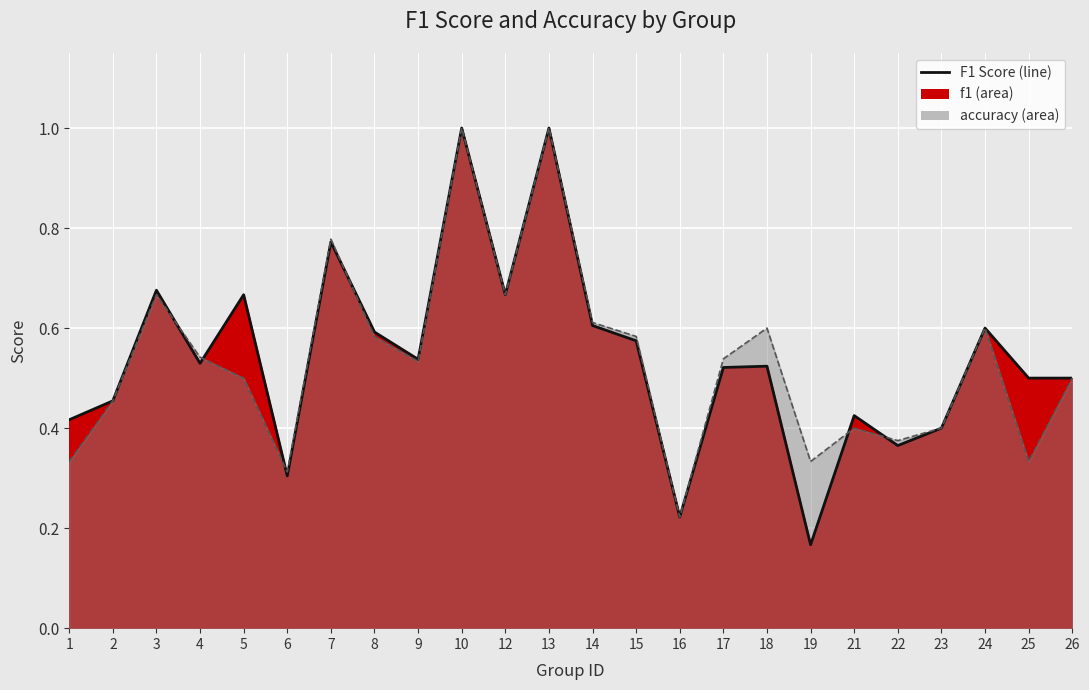

How many interior local valleys does the accuracy series have?

7